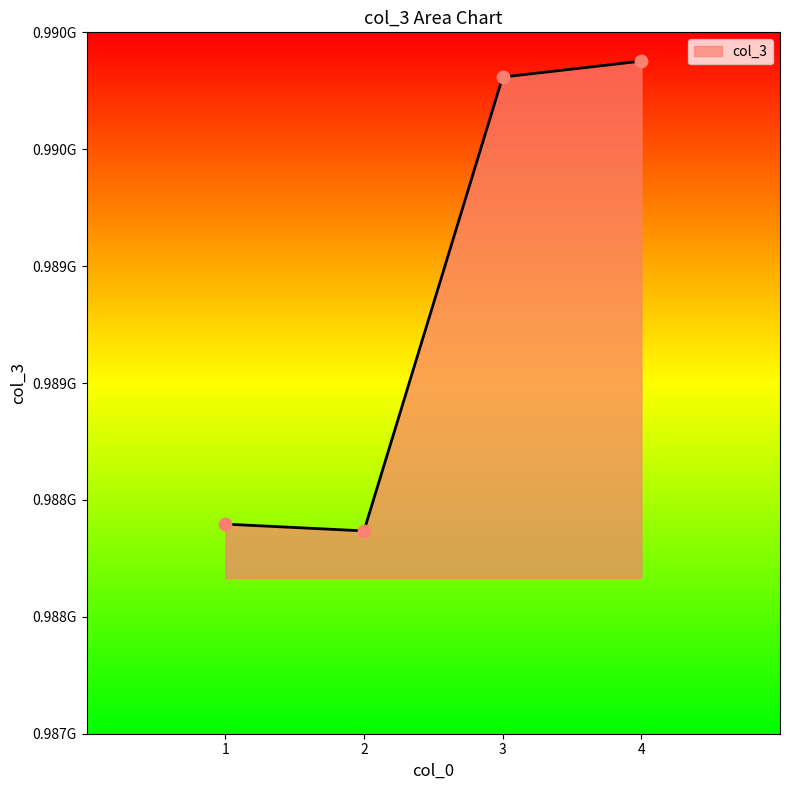

Which has a higher value, 1 or 2?

1